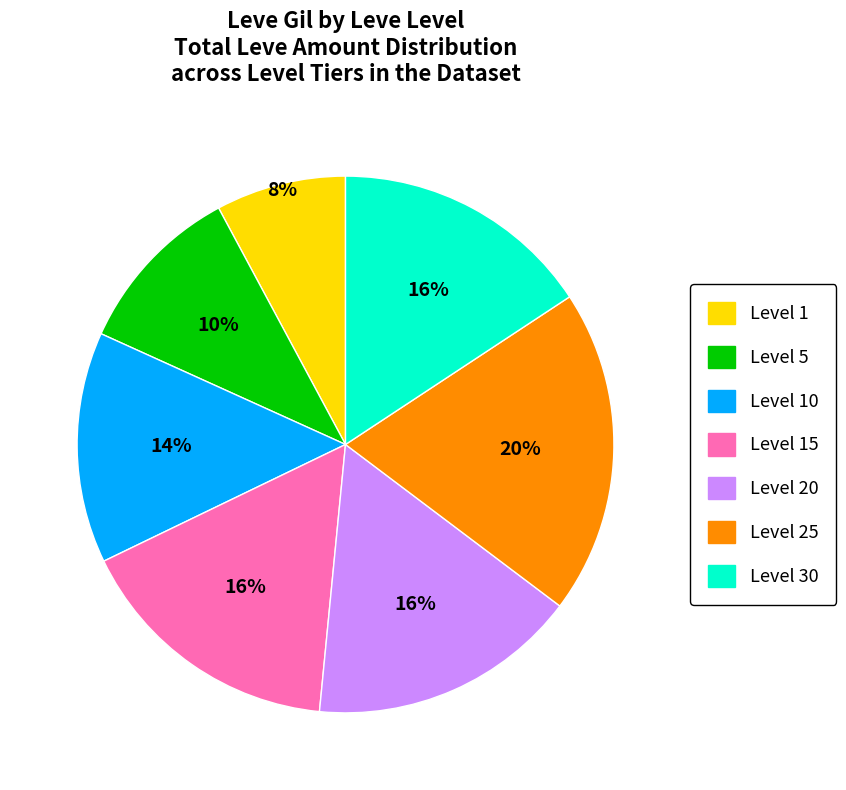

To the nearest percent, what is the average slice percentage?

14%